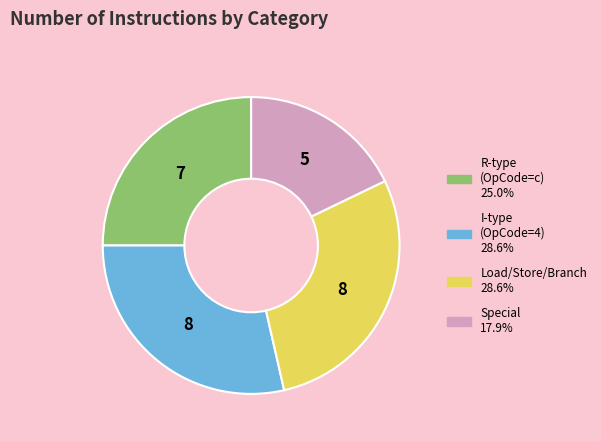

Does any single category account for the majority?

No